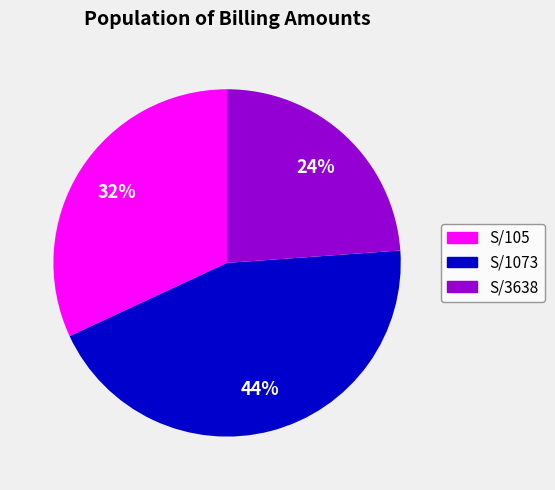

Which slice is the largest?

S/1073